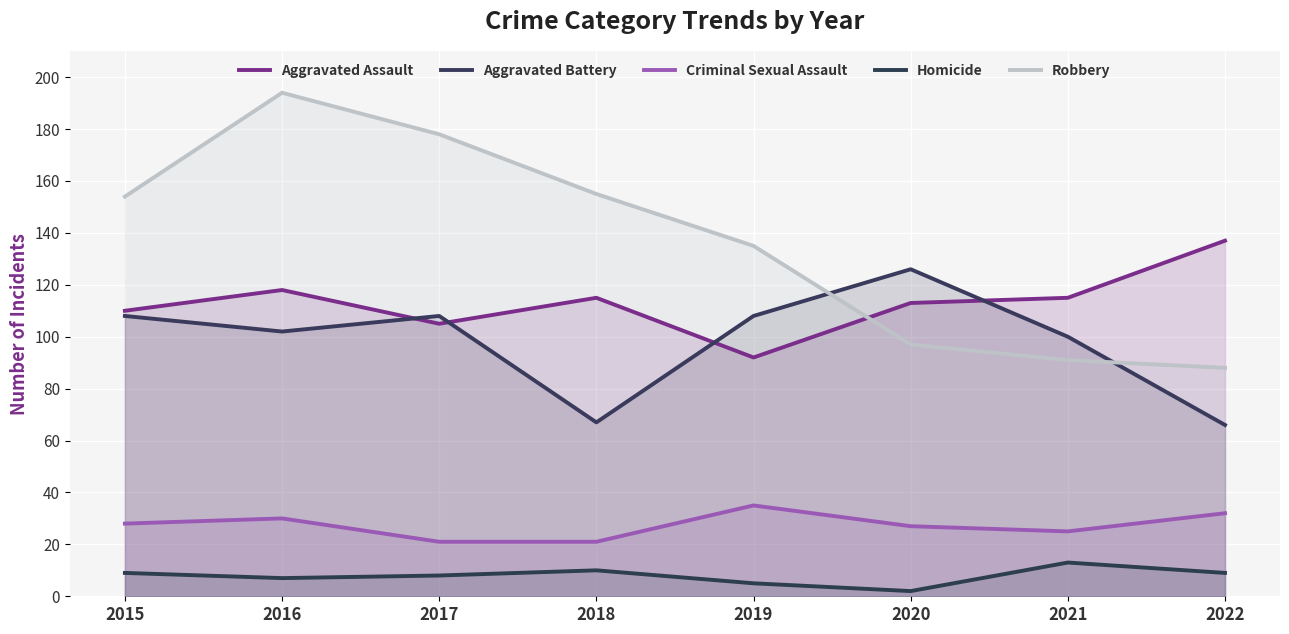

Rank the categories by Aggravated Battery value from lowest to highest.

2022, 2018, 2021, 2016, 2015, 2017, 2019, 2020